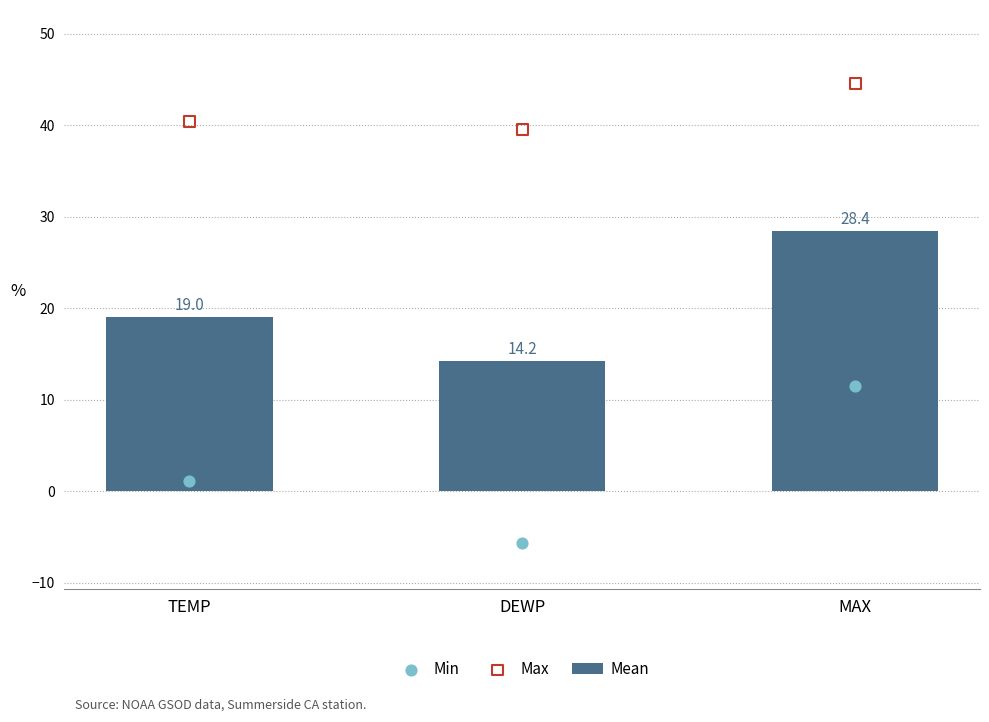

Is the value of Min at MAX greater than the value of Mean at MAX?

No